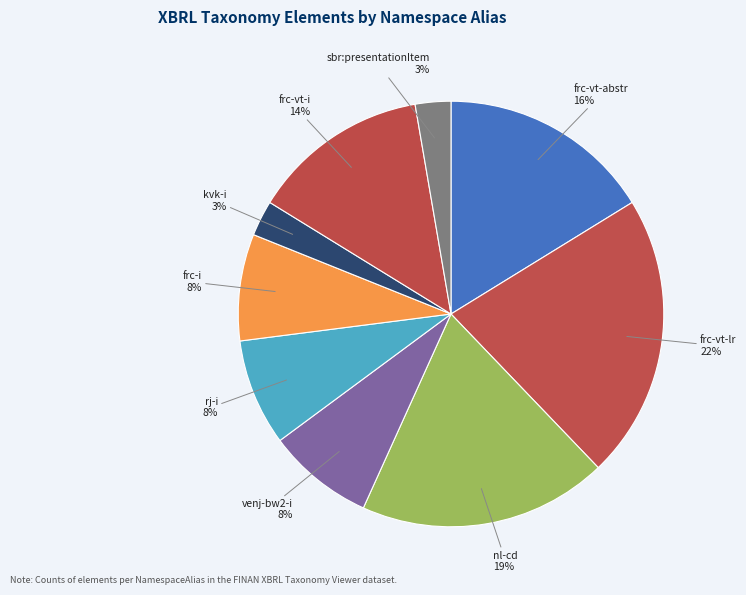

Combined, do frc-vt-i and sbr:presentationItem account for over 50%?

No